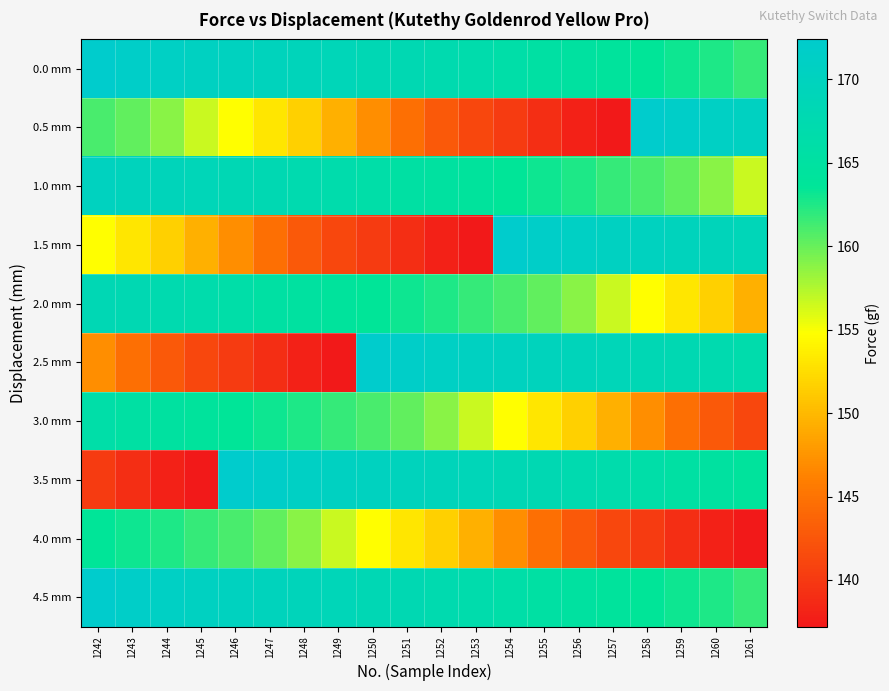

At which category does the chart reach its minimum across all series?

1257